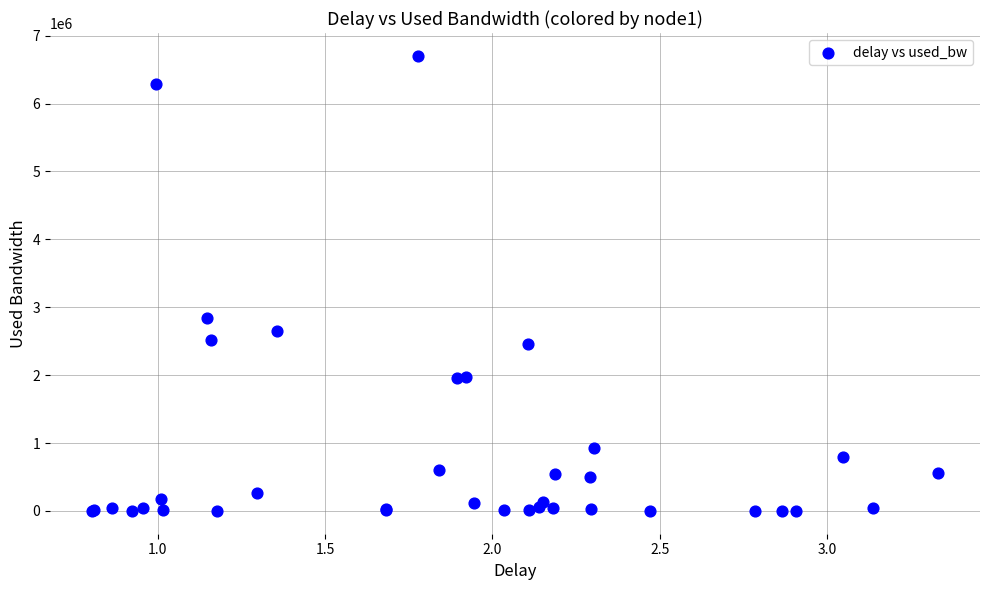

What Y value in the scatter plot is closest to 3351723?

2848191.2